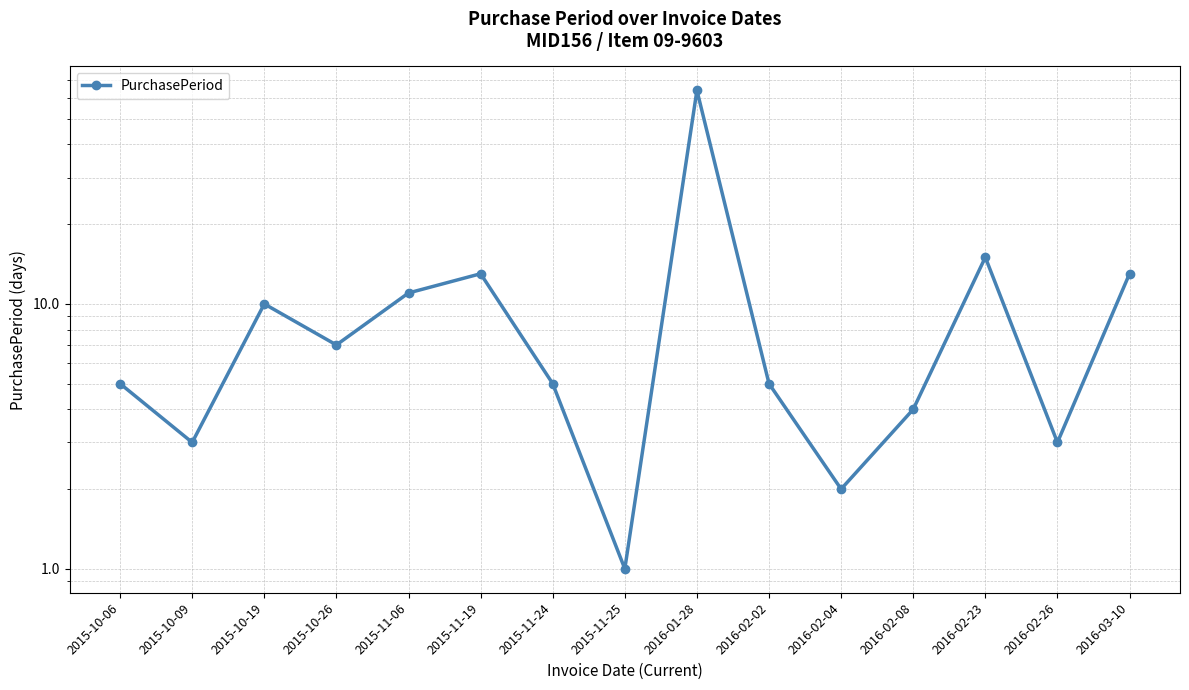

Reading right to left, list all the values displayed in this chart.

13	3	15	4	2	5	64	1	5	13	11	7	10	3	5